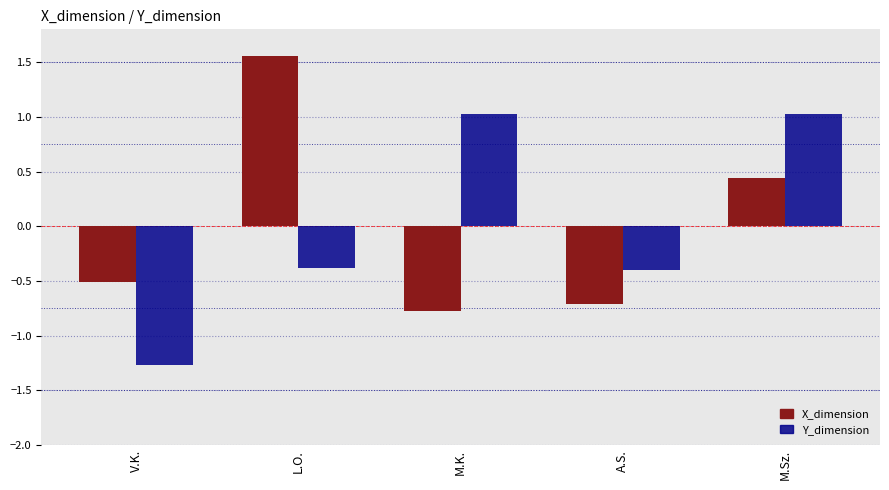

Which series changed the most between V.K. and A.S.?

Y_dimension